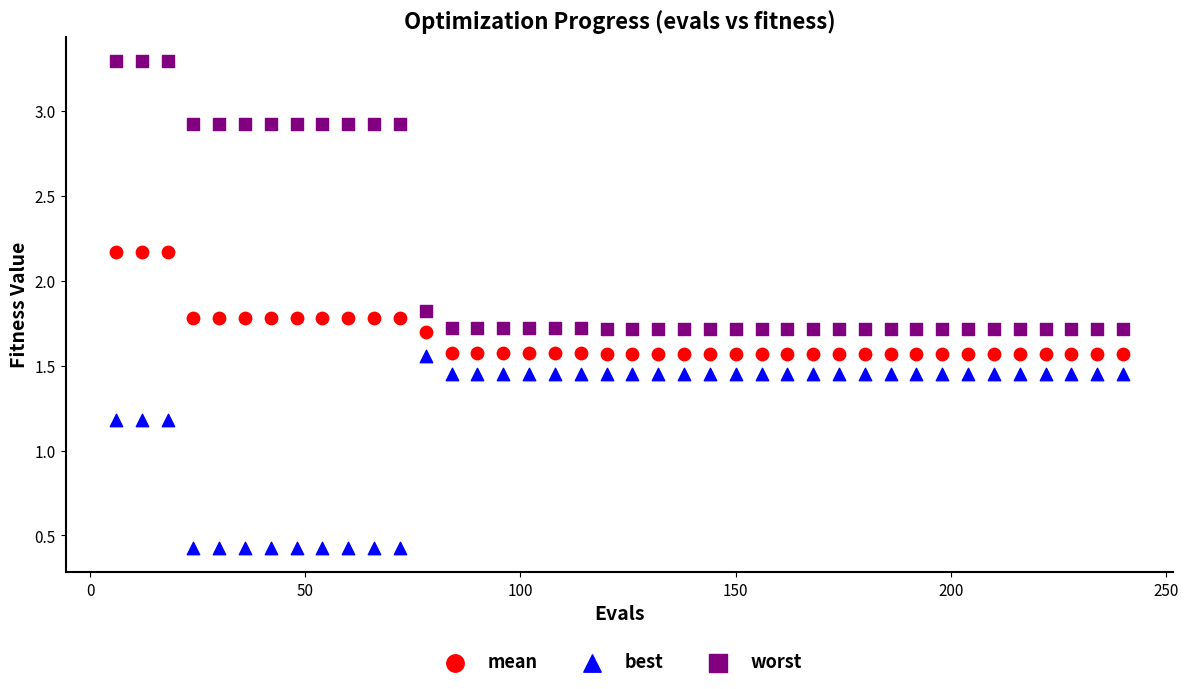

Across all data points, what is the range of X values (max minus min)?

234.0